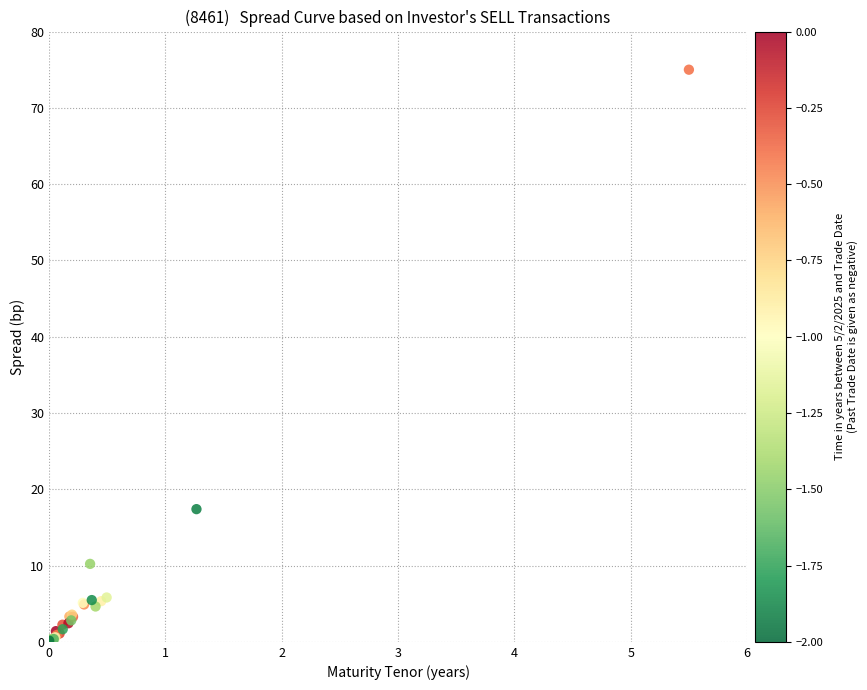

What Y value in the scatter plot is closest to 37?

17.4